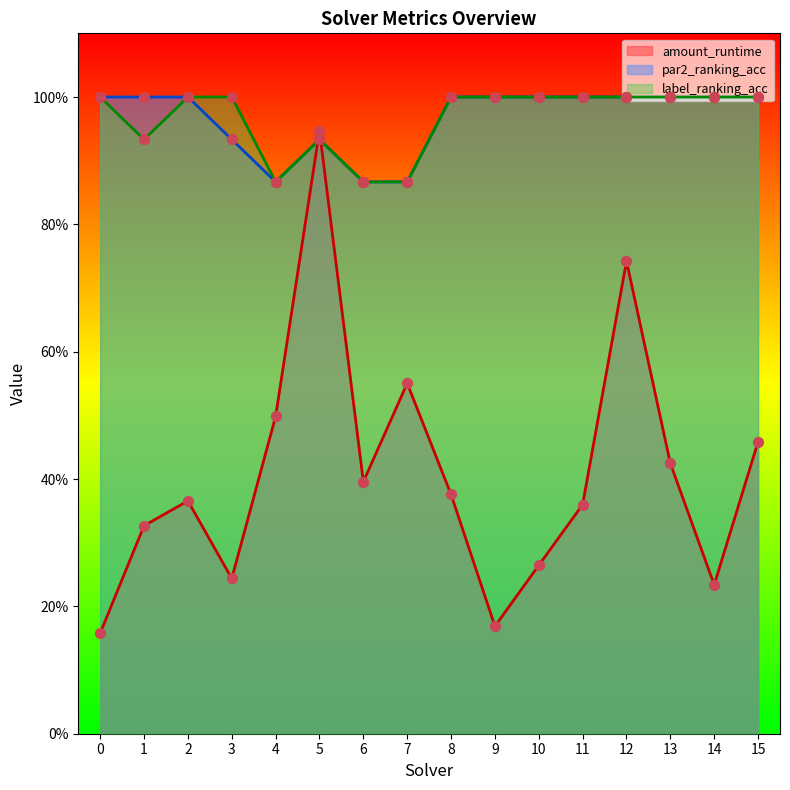

Is the value of par2_ranking_acc at 7 greater than the value of amount_runtime at 5?

No